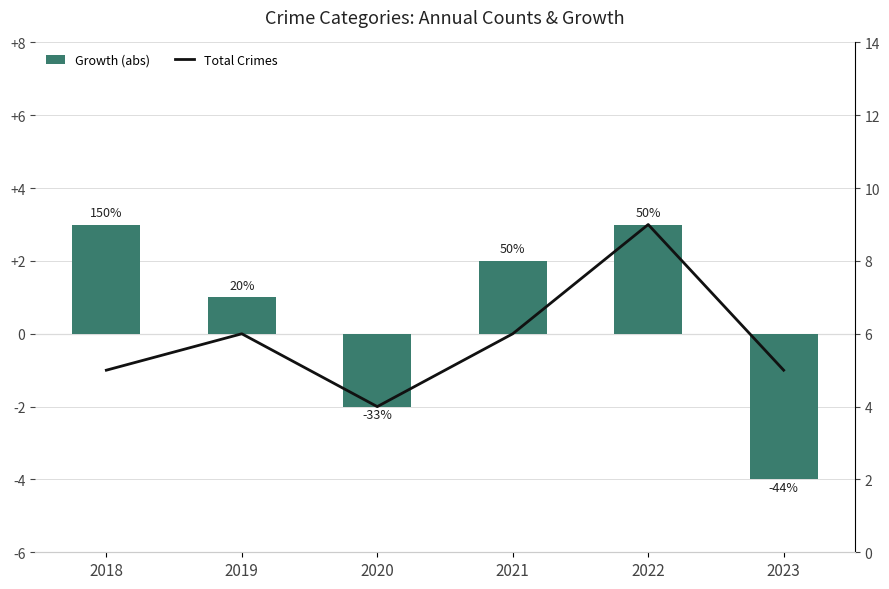

Rank the categories by Growth (abs) value from highest to lowest.

2018, 2022, 2021, 2019, 2020, 2023